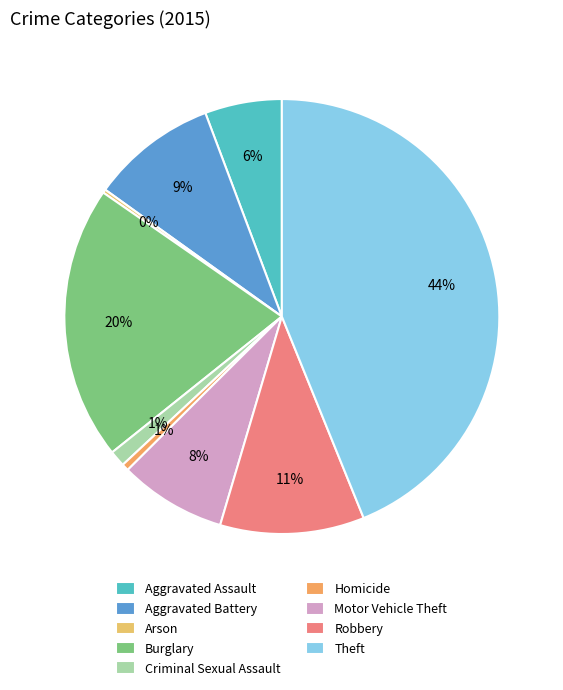

Count the number of slices in the pie.

9